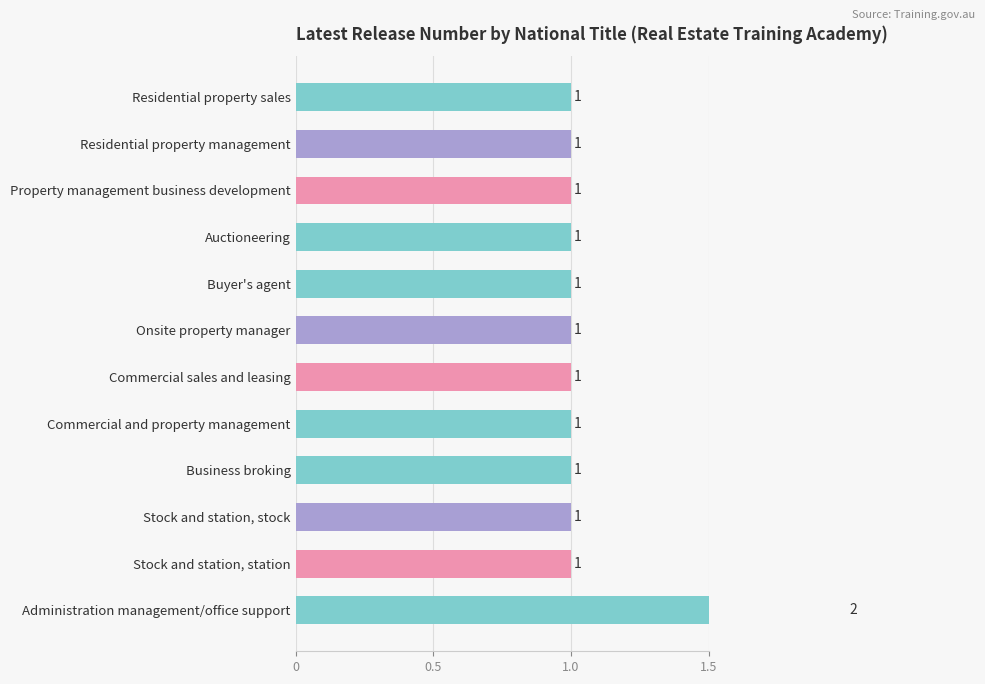

Which has a higher value, Residential property sales or Administration management/office support?

Administration management/office support